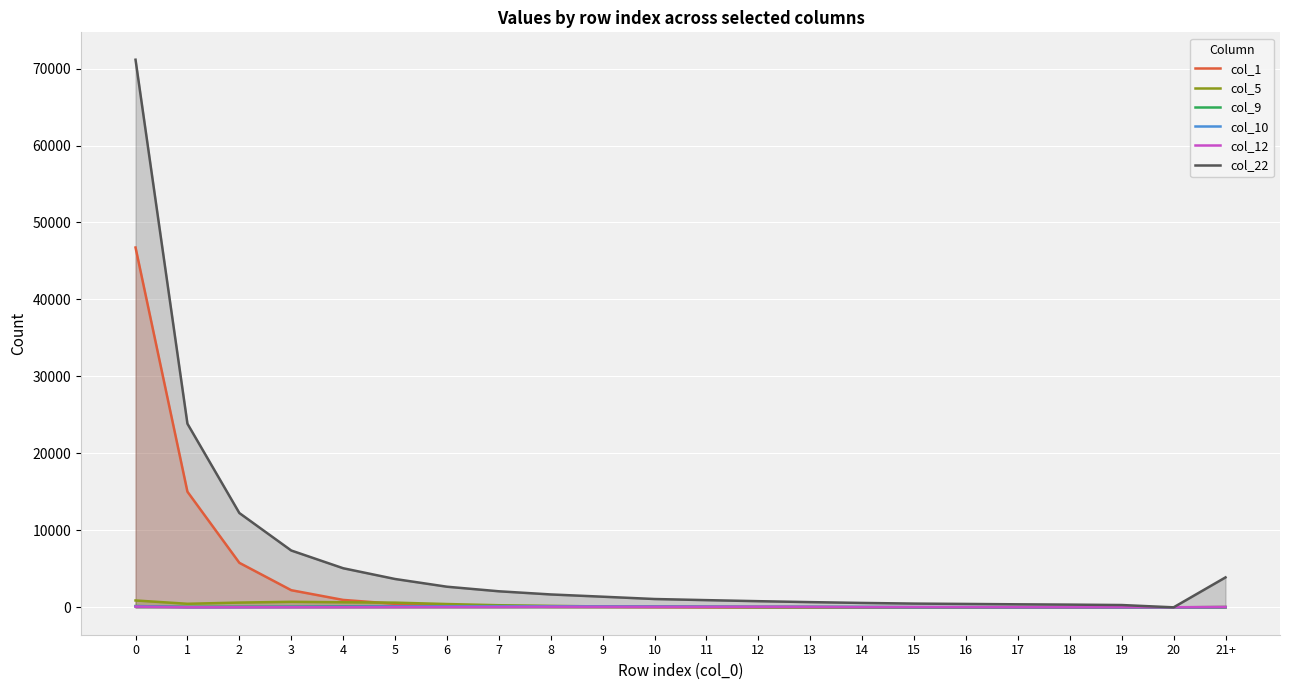

What is the label of the 13th point from the right?

9